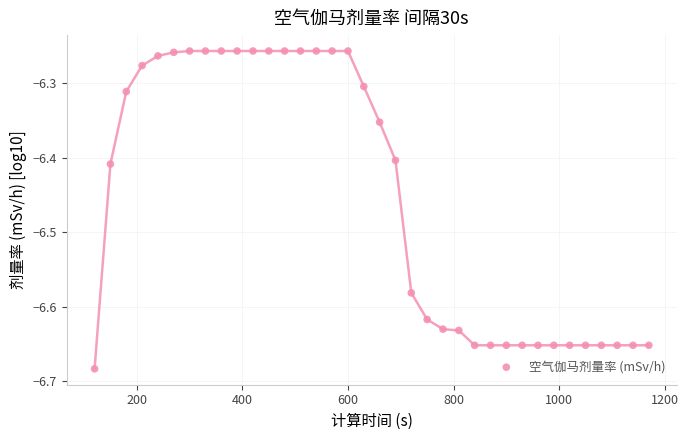

What is the range of X values (max minus min)?

1050.0